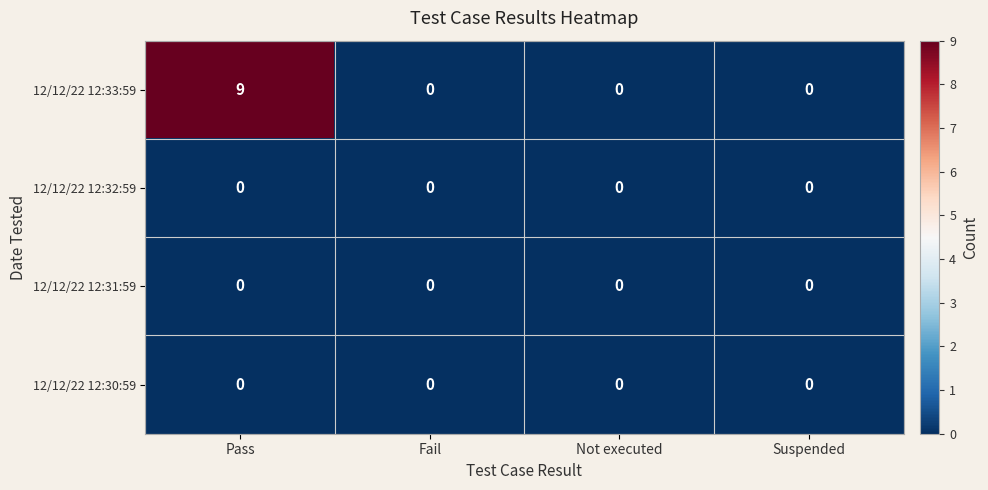

Reading left to right, what are all the values shown in this chart?

12/12/22 12:33:59: Pass=9	Fail=0	Not executed=0	Suspended=0
12/12/22 12:32:59: Pass=0	Fail=0	Not executed=0	Suspended=0
12/12/22 12:31:59: Pass=0	Fail=0	Not executed=0	Suspended=0
12/12/22 12:30:59: Pass=0	Fail=0	Not executed=0	Suspended=0